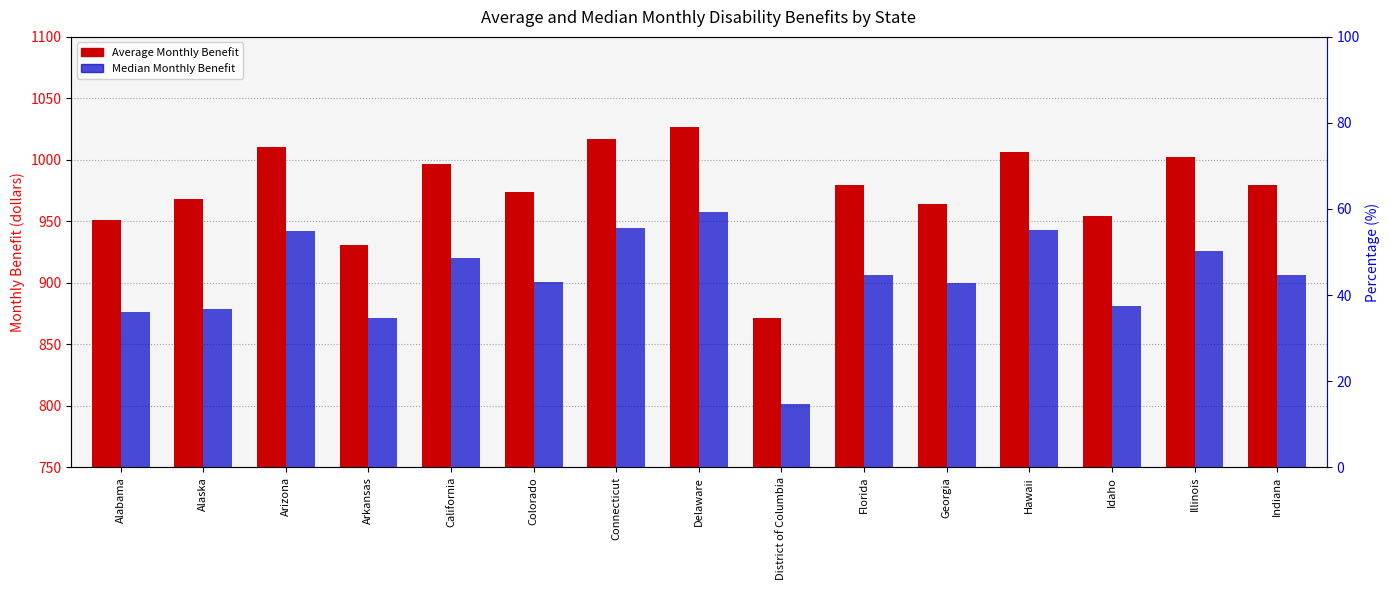

Reading right to left, what are all the values shown in this chart?

Average Monthly Benefit: 979.7	1002.1	954.6	1006.7	964.3	979.6	871.0	1027.1	1017.3	973.6	996.4	930.4	1010.7	968.3	951.3
Median Monthly Benefit: 906.0	926.0	881.0	943.0	899.5	906.0	801.0	957.5	944.5	900.5	920.5	871.5	942.0	879.0	876.0